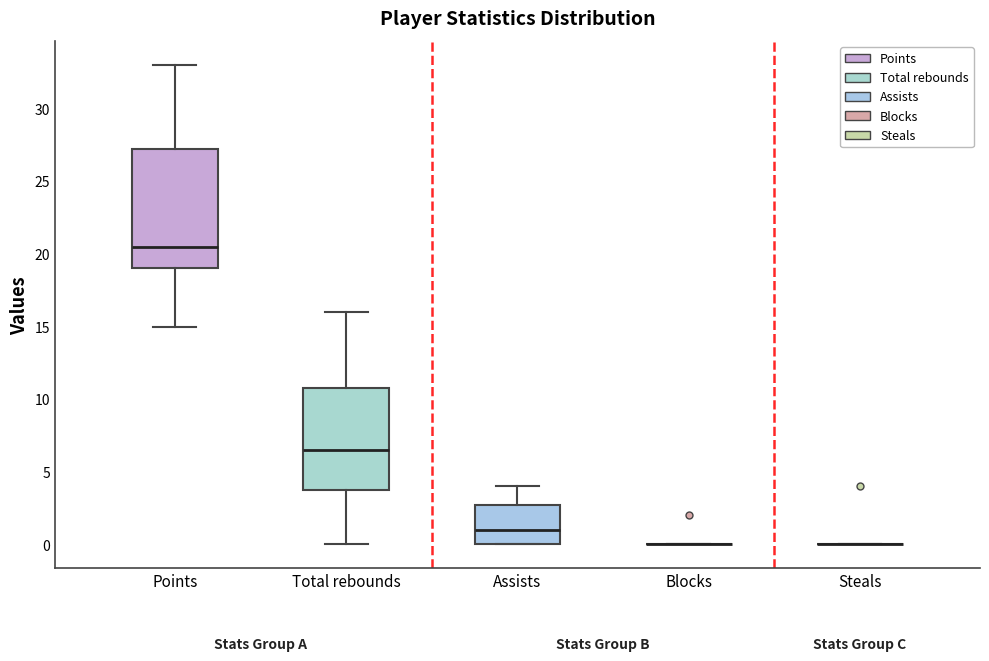

Comparing the boxes themselves (not the whiskers), which one is the tallest?

Points